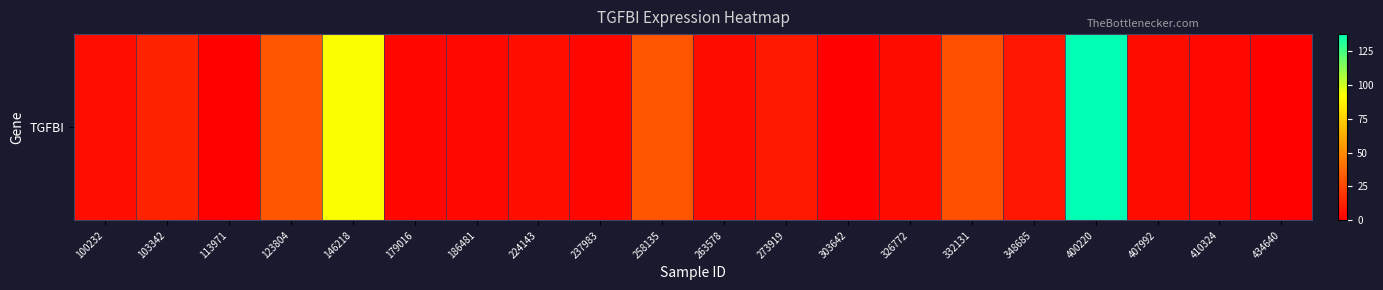

Reading left to right, extract all data points from this chart.

4.9	12.7	1.2	31.6	92.4	2.7	3.3	5.4	2.8	30.5	4.5	9.3	0.6	4.2	28.5	8.1	137.6	4.8	3.5	1.3